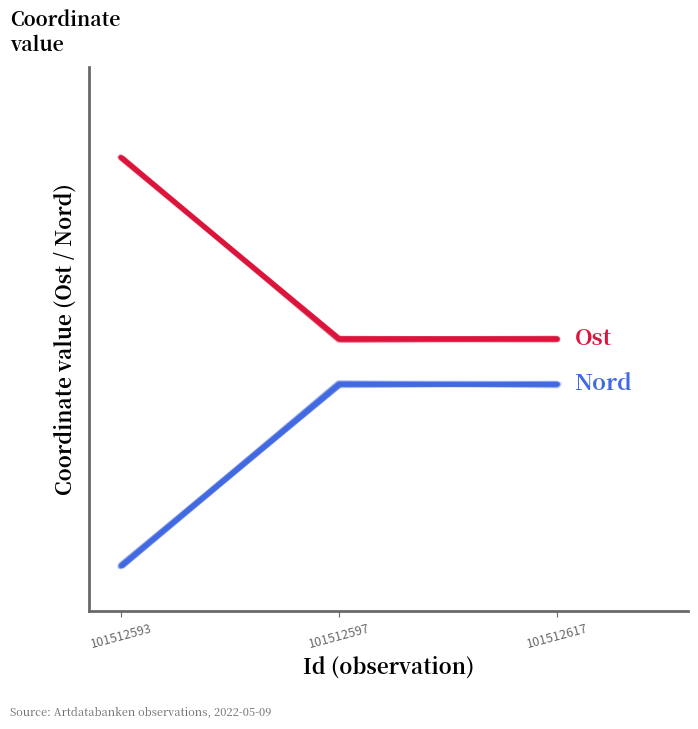

How many lines are shown in the chart?

2